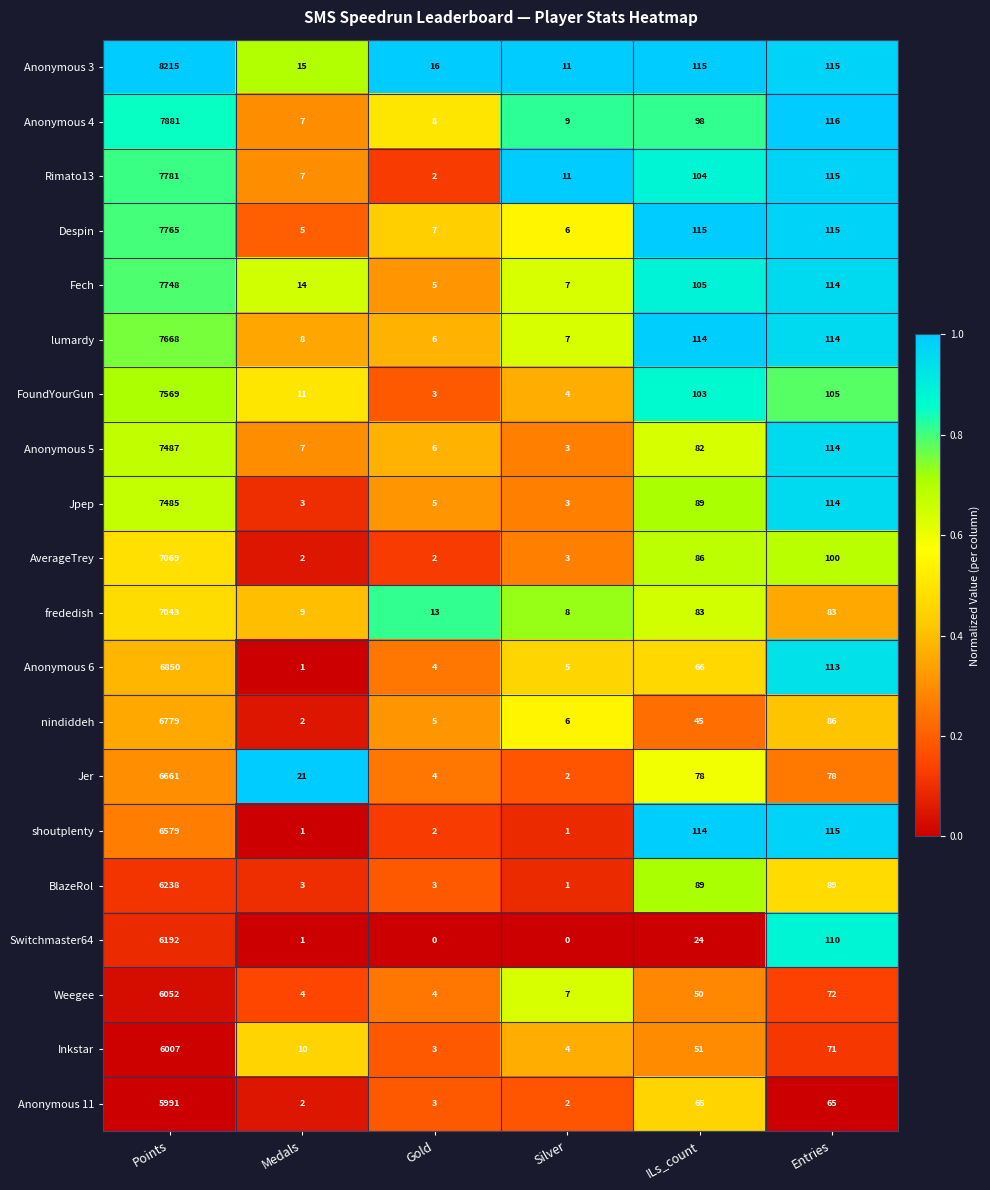

What is the greatest value displayed?

8215